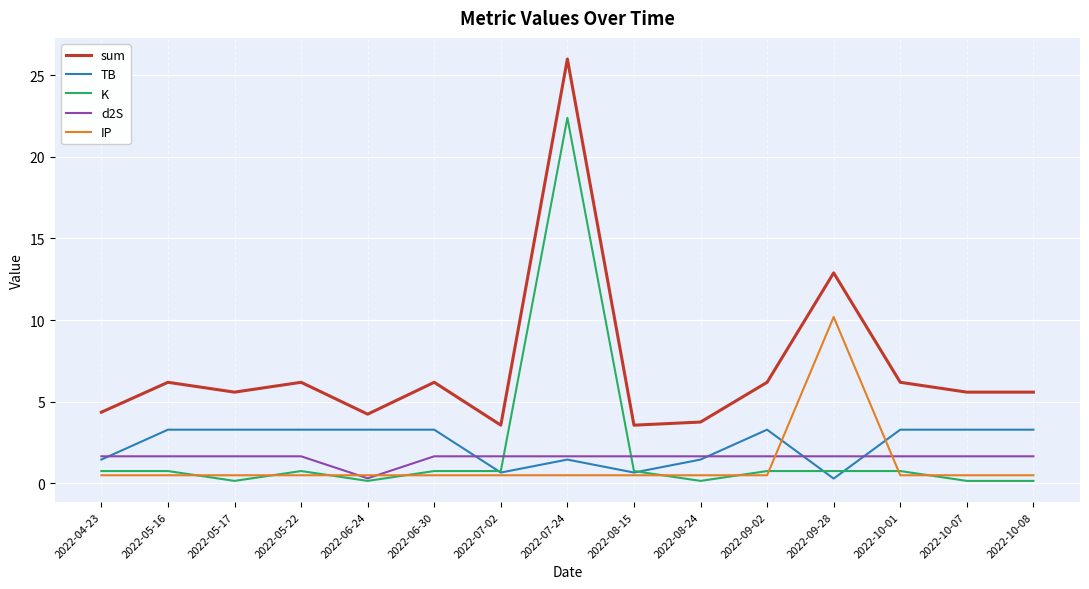

What are all the series names shown in the legend?

sum, TB, K, d2S, IP